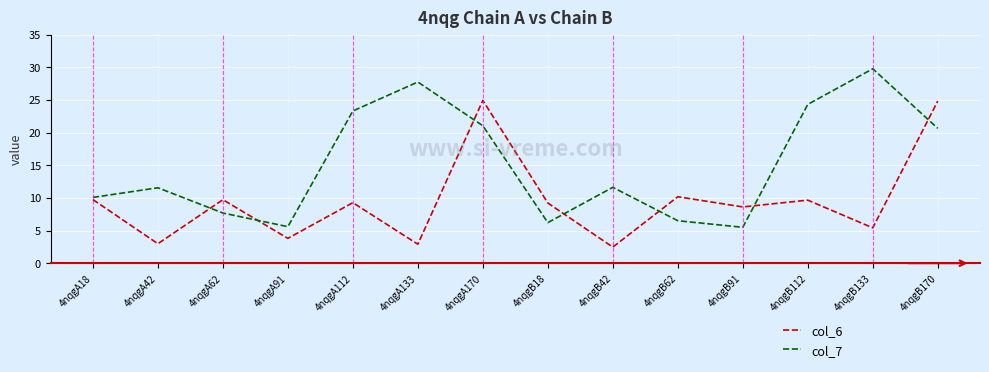

How many values in the col_6 series are below 9?

6